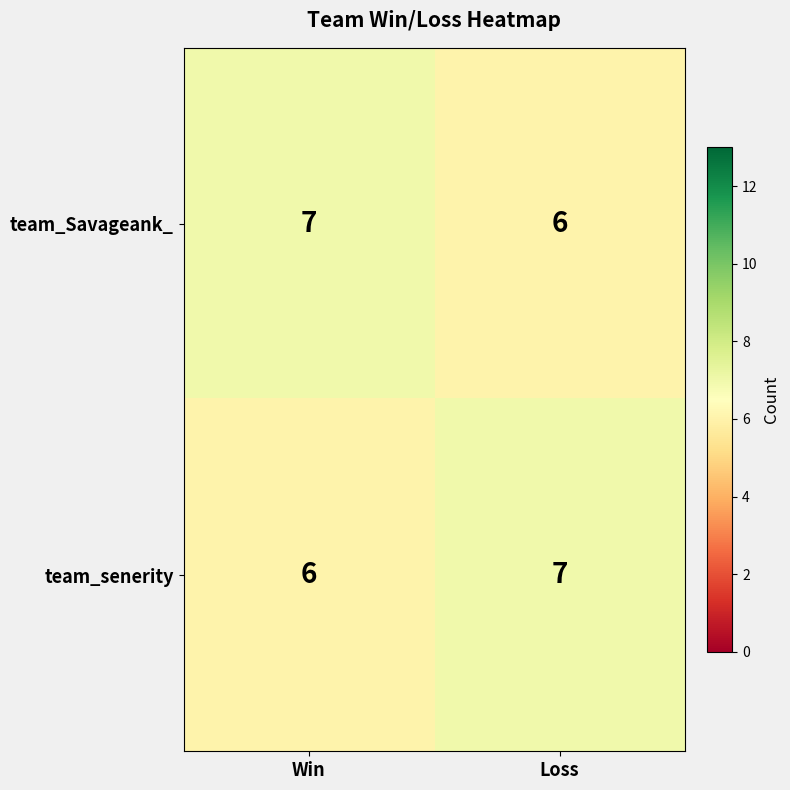

What is the sum of all team_Savageank_ values?

13